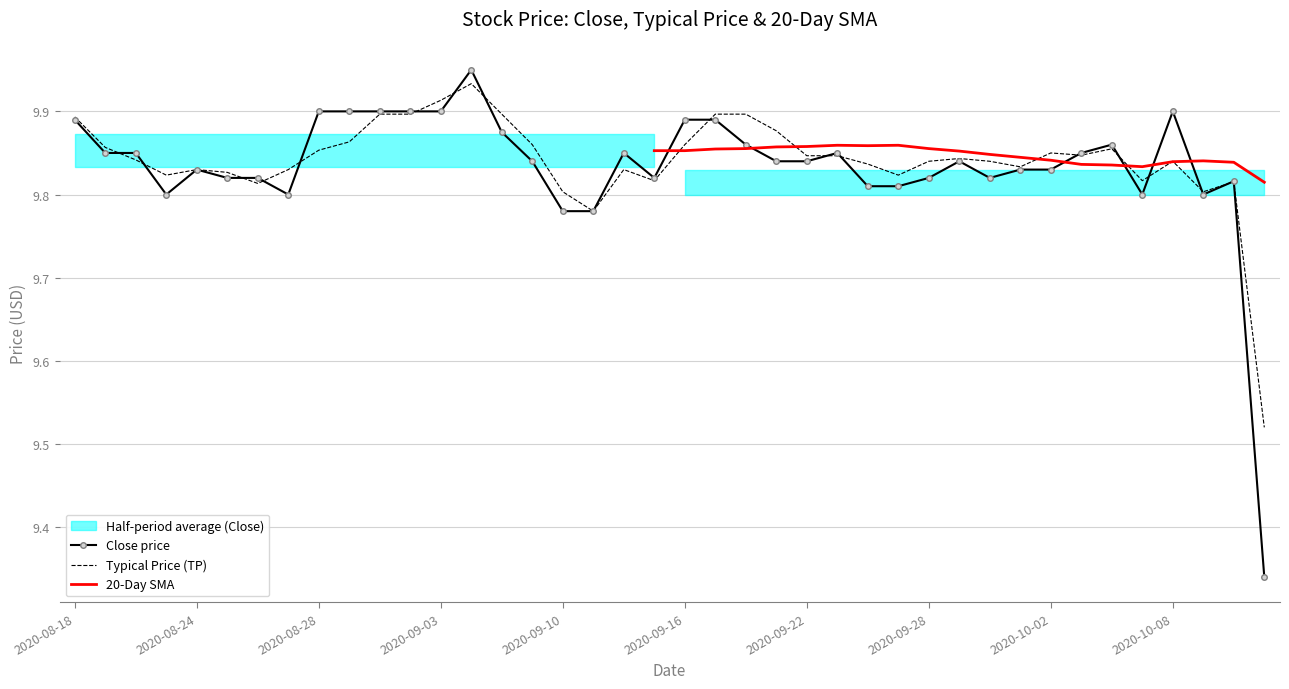

At which category does the chart reach its peak across all series?

2020-09-04